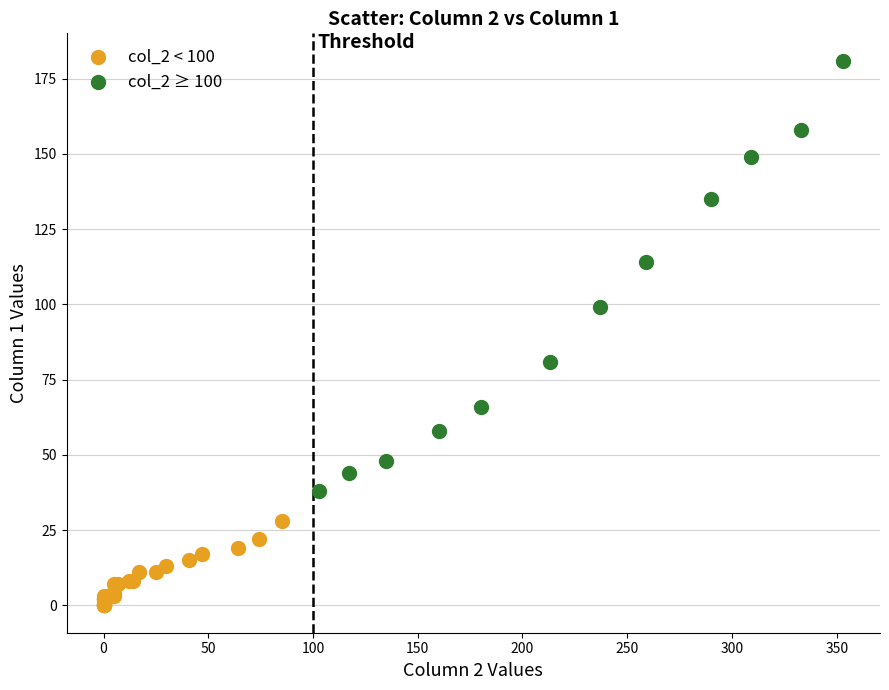

Which series contains the lowest Y value?

col_2 < 100